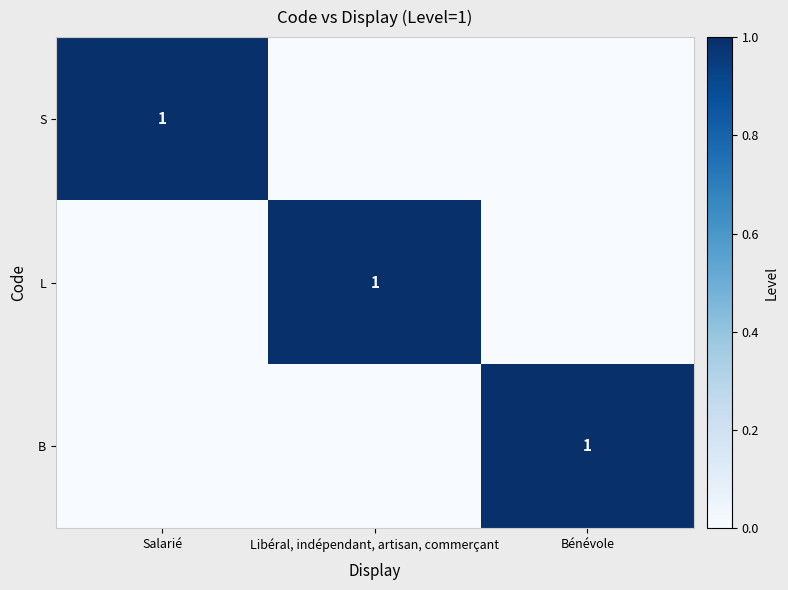

The value of S at Salarié is 1. True or false?

True